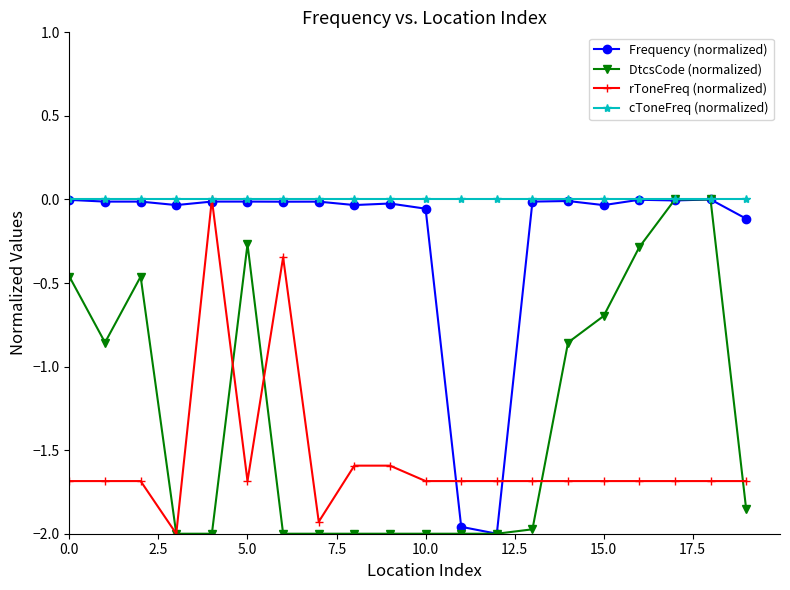

Does the chart have visible grid lines?

No